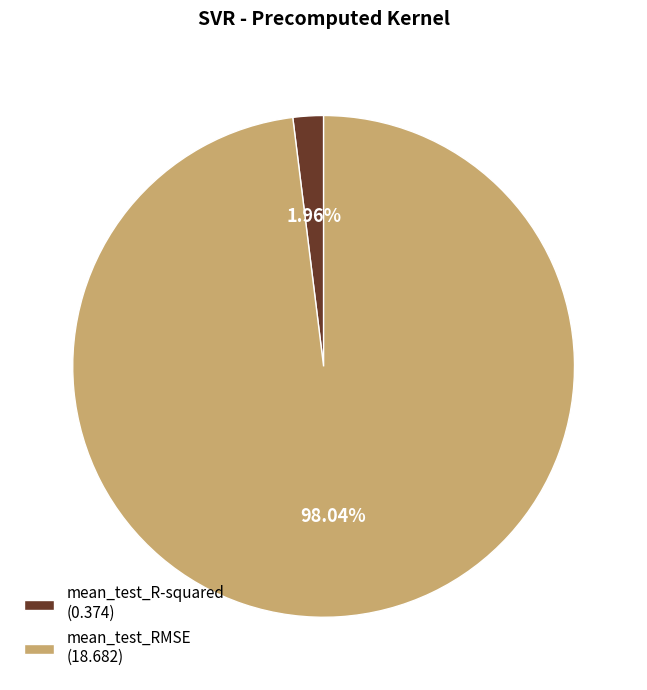

Between mean_test_RMSE and mean_test_R-squared, which is larger?

mean_test_RMSE